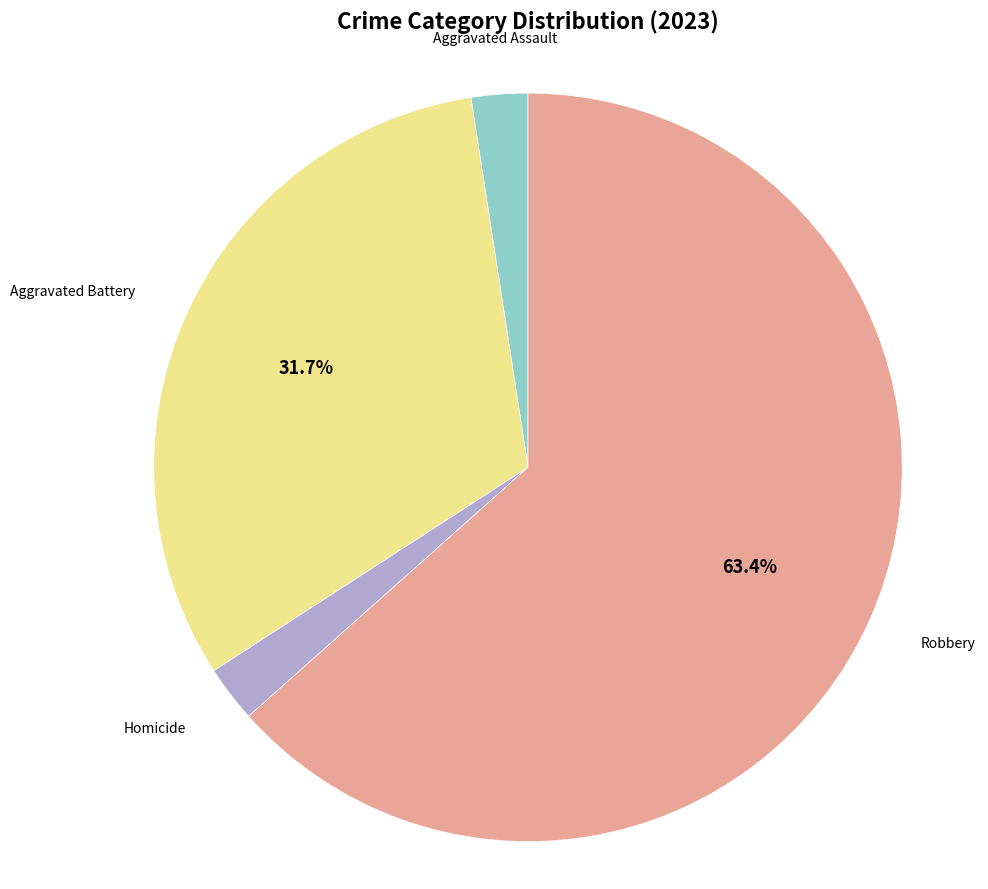

How many segments does this pie chart have?

4